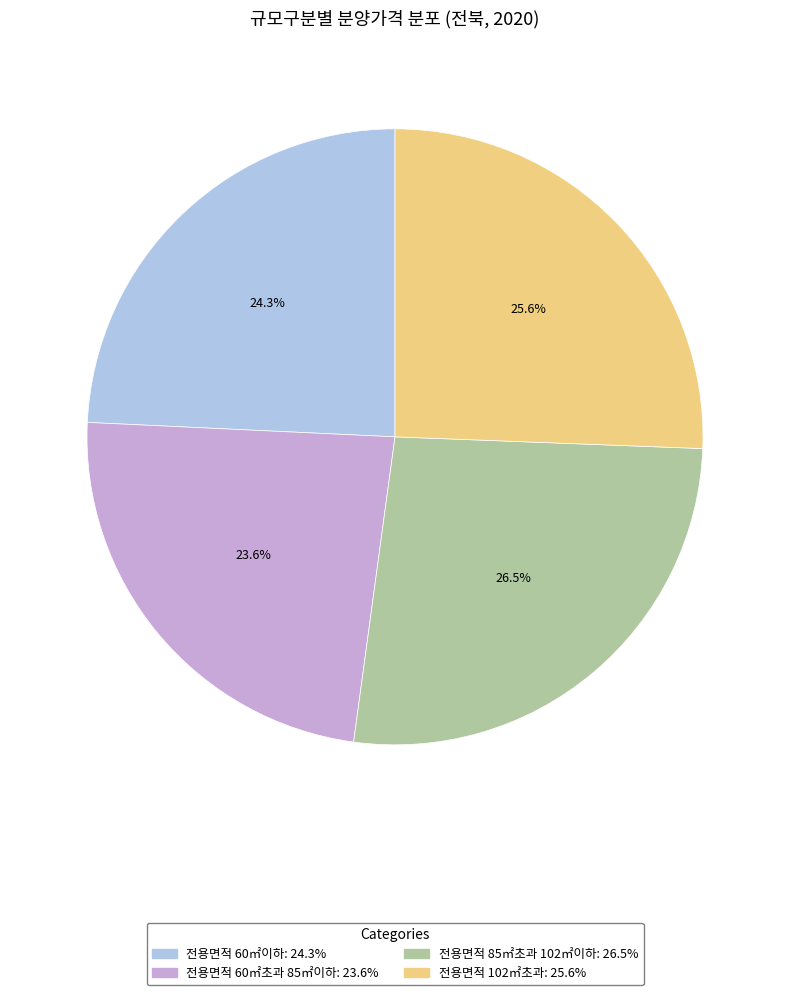

To the nearest percent, what is the difference between the 전용면적 102㎡초과 and 전용면적 60㎡초과 85㎡이하 slice percentages?

2%